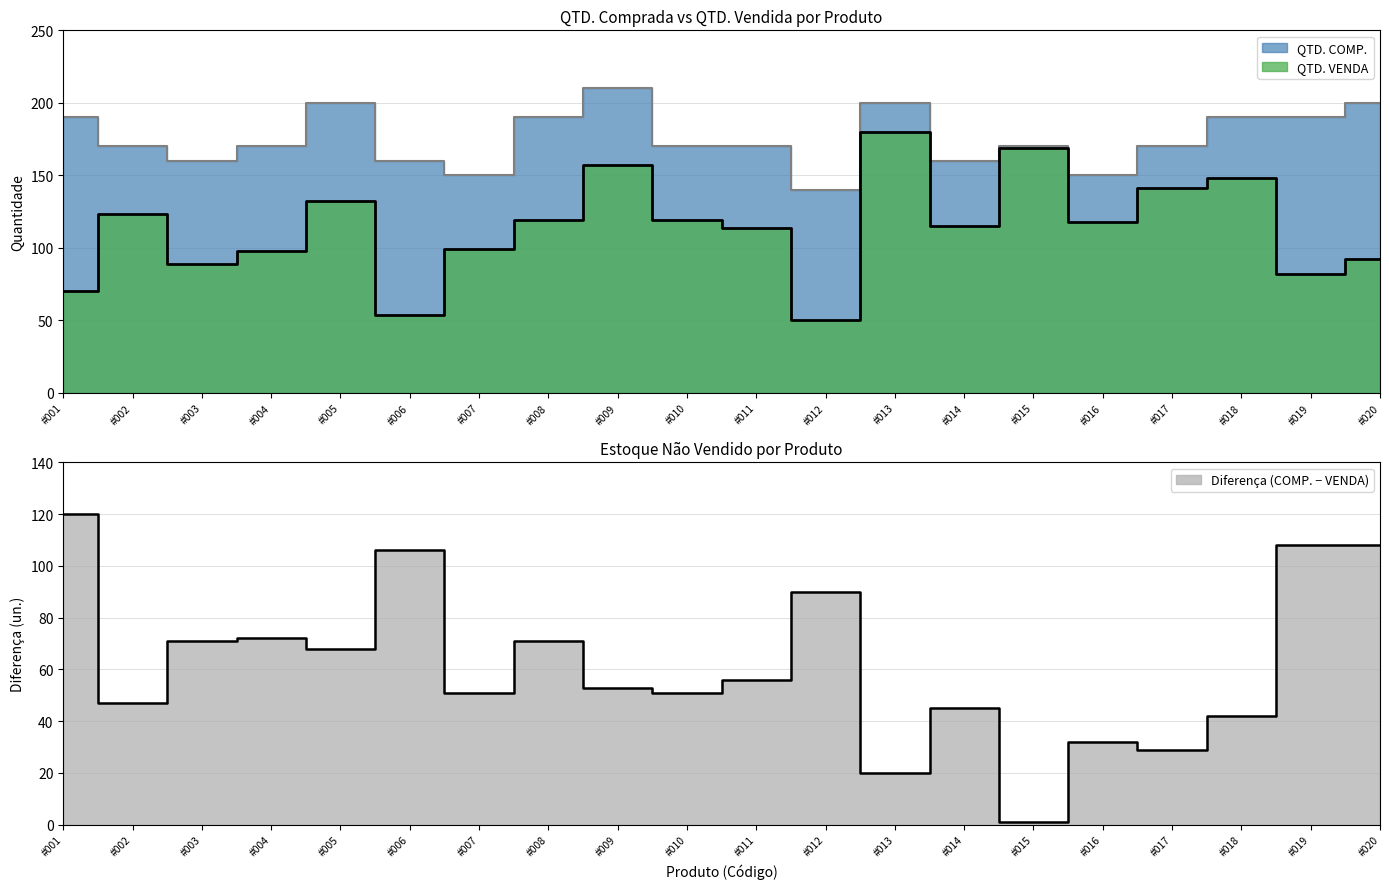

What is the highest value of the QTD. COMP. series?

210